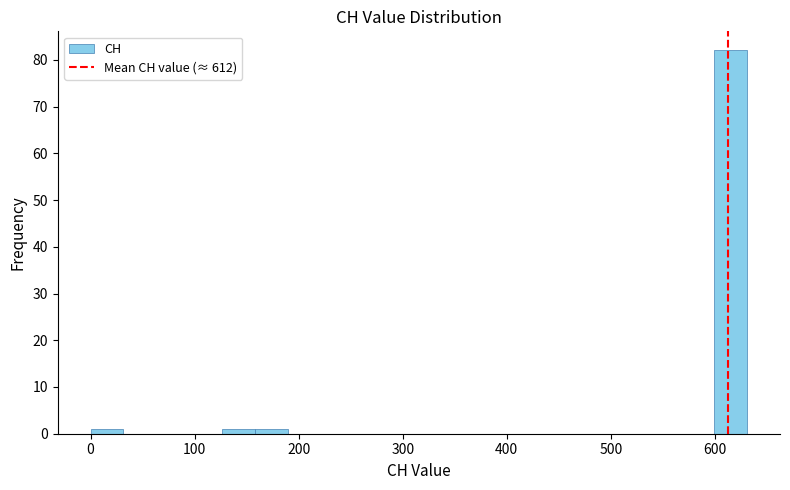

Around what value on the x-axis is the tallest bar? Give the approximate position of its centre, as read against the axis.

620